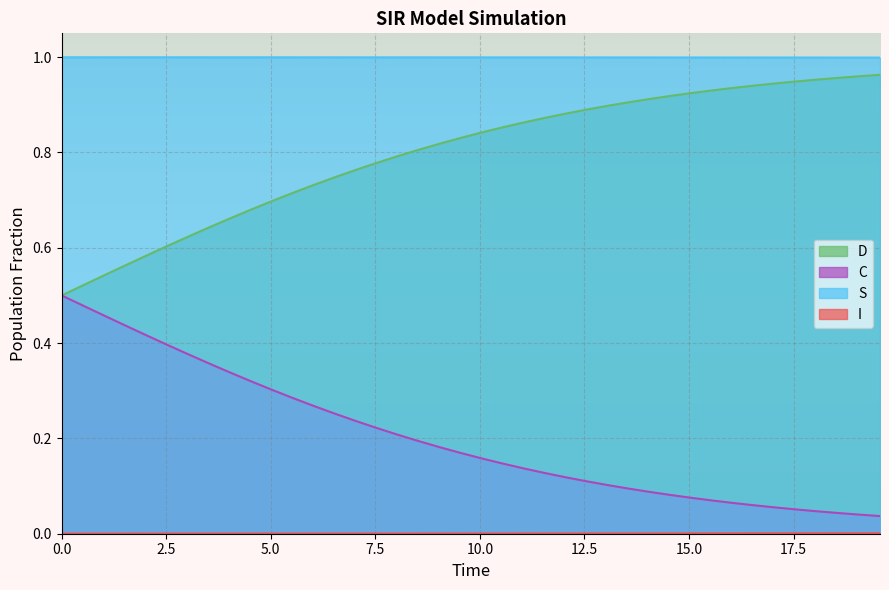

Which series has the largest total across all categories?

S